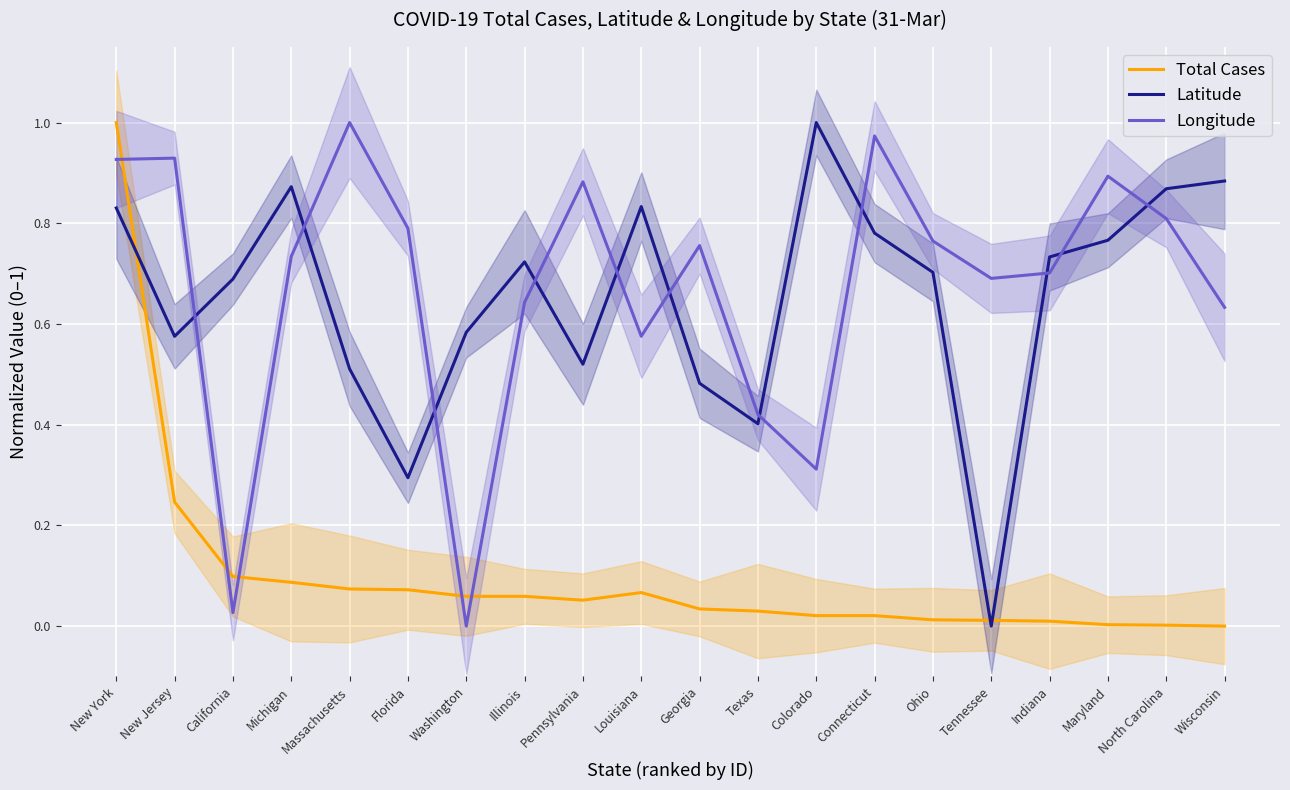

Rank the categories by Total Cases value from highest to lowest.

New York, New Jersey, California, Michigan, Massachusetts, Florida, Louisiana, Washington, Illinois, Pennsylvania, Georgia, Texas, Colorado, Connecticut, Ohio, Tennessee, Indiana, Maryland, North Carolina, Wisconsin